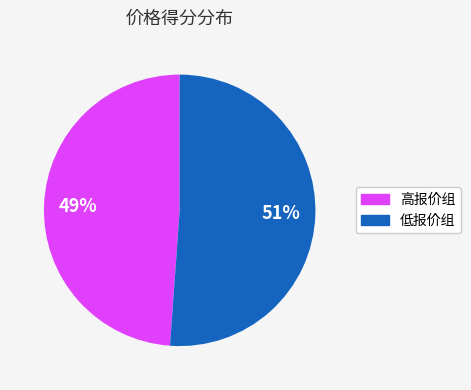

Does any single category account for the majority?

Yes